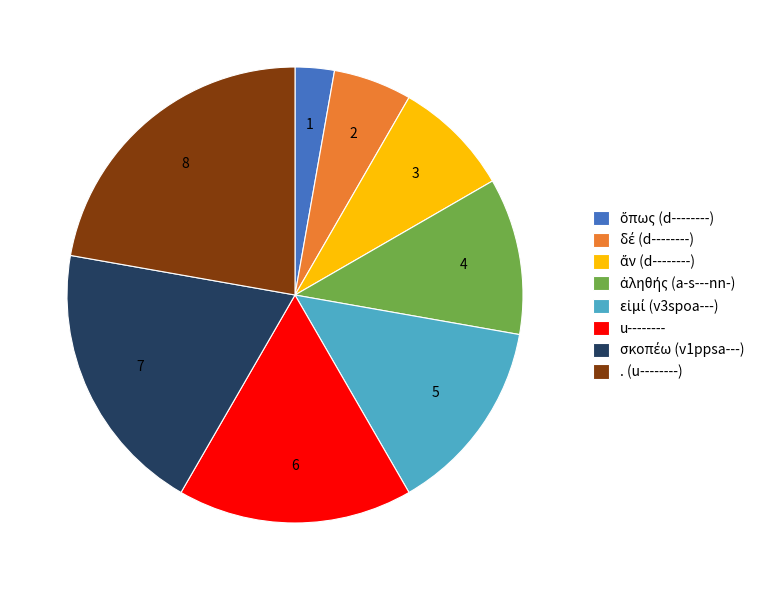

Does u-------- represent more than half of the total?

No